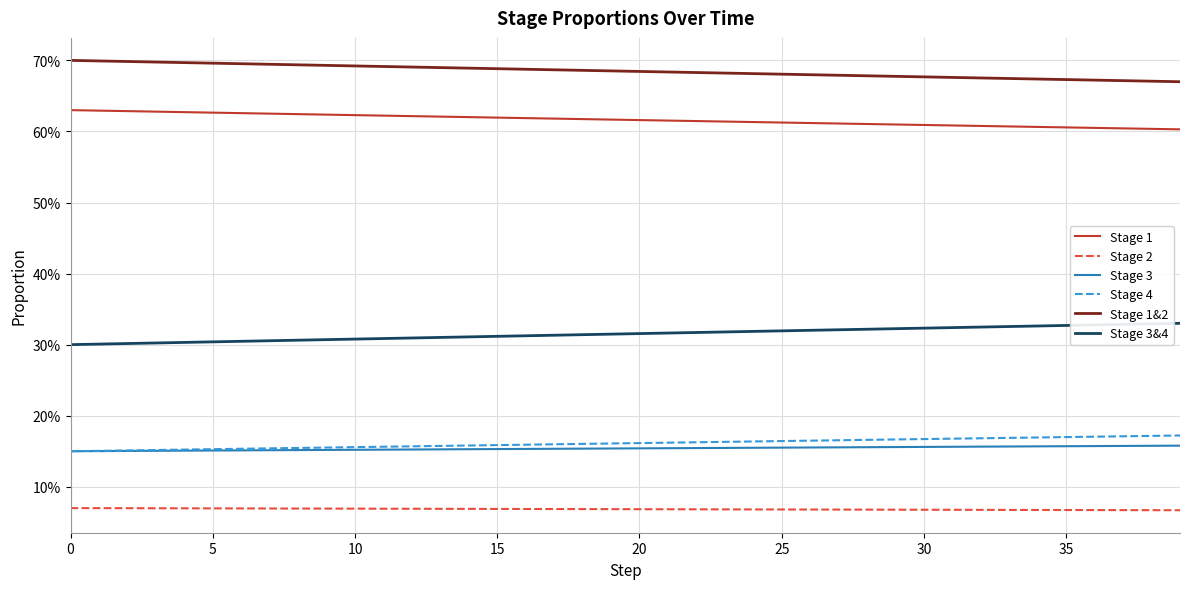

Does the chart have visible grid lines?

Yes